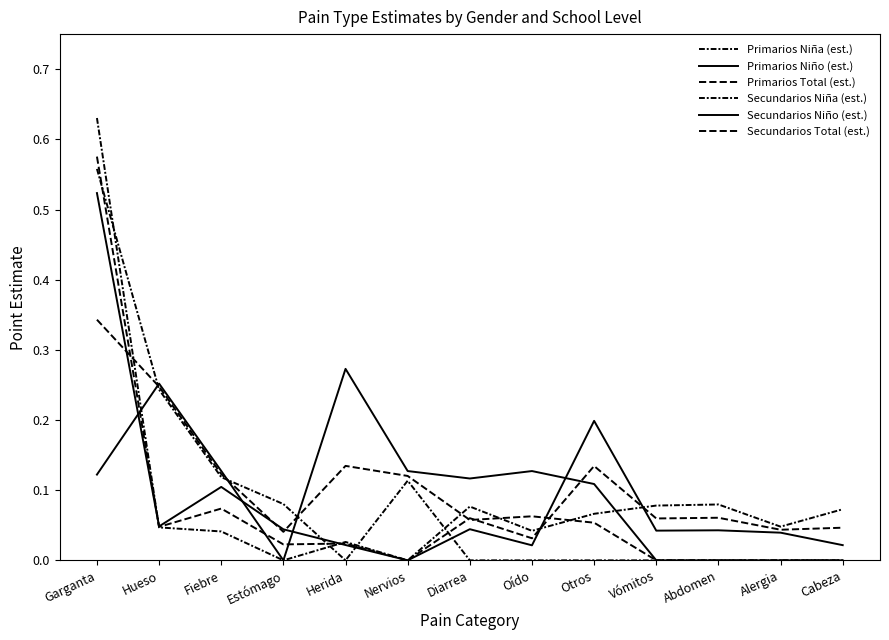

Which category has the lowest value across all series?

Herida